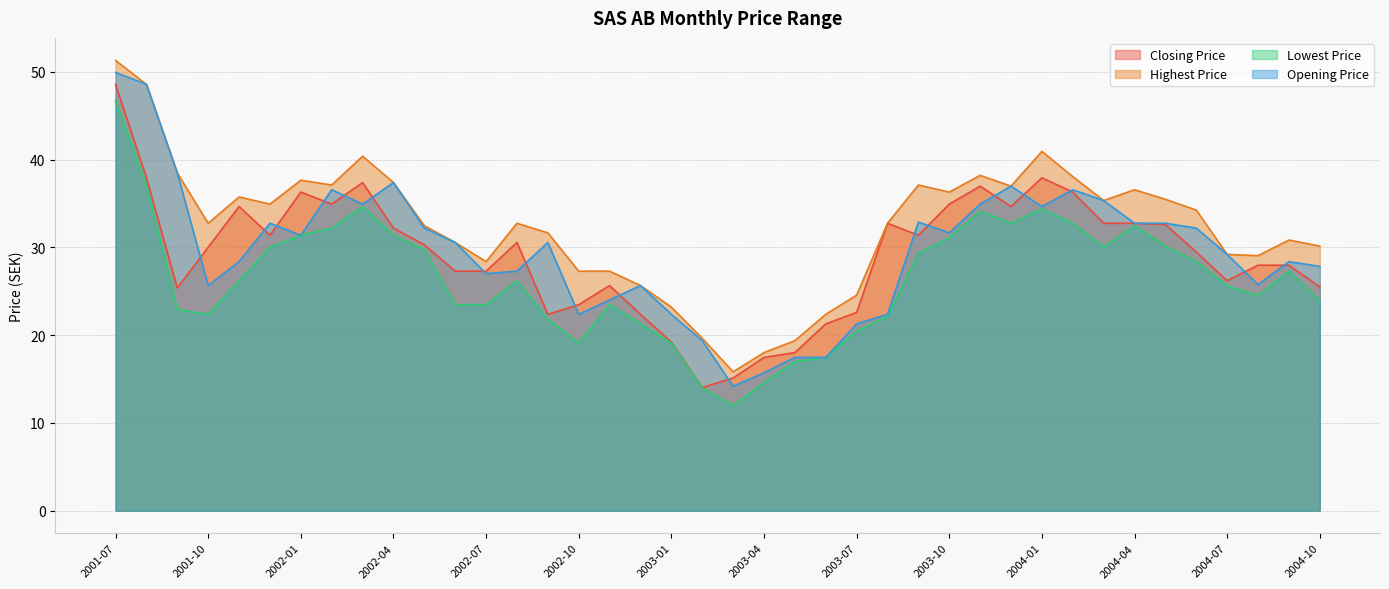

True or false: Opening Price and Lowest Price cross at least once.

False